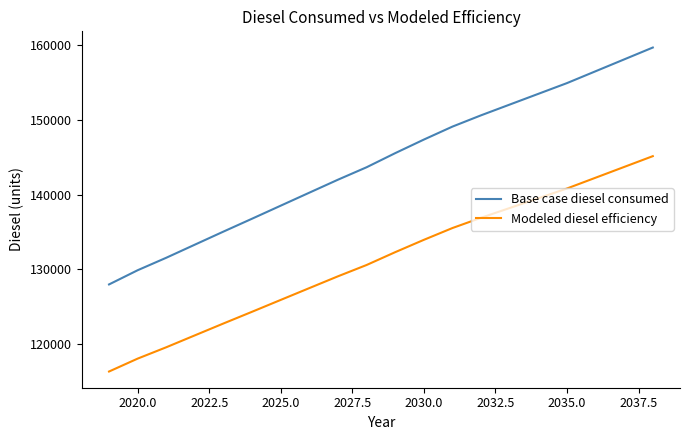

What is the minimum value for Modeled diesel efficiency?

116365.5